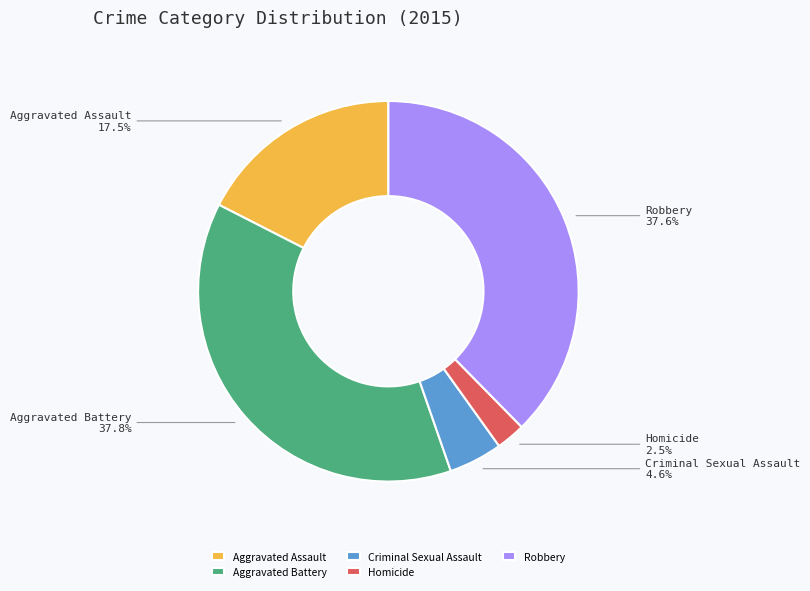

Which slice is the smallest?

Homicide